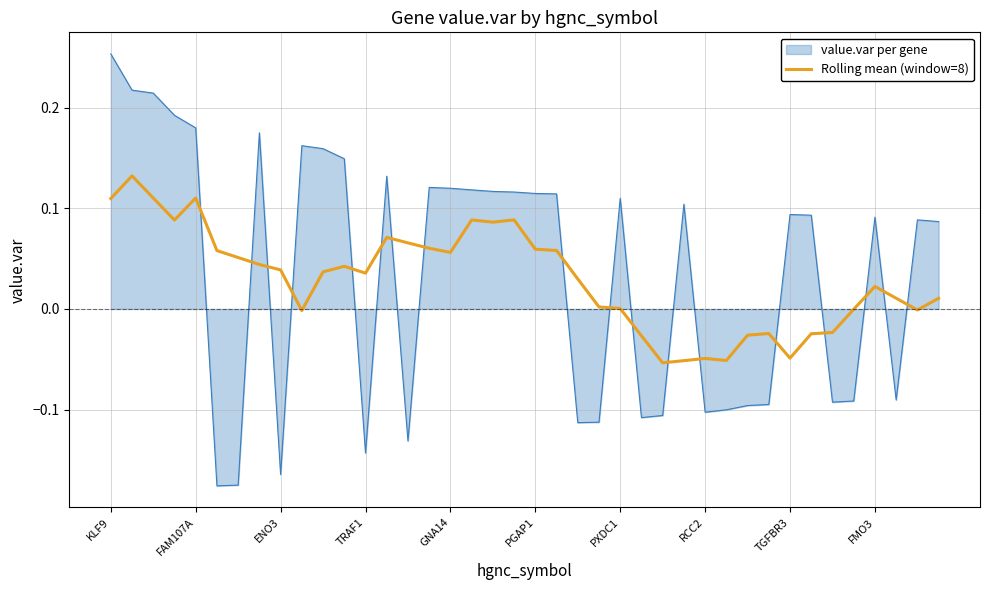

List the series in order of their peak value, highest first.

value.var per gene, Rolling mean (window=8)